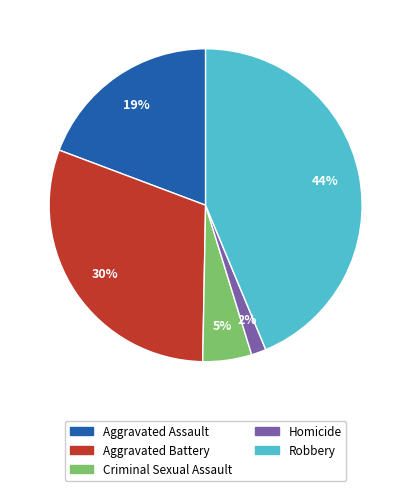

To the nearest percent, what percentage of the pie is Aggravated Battery?

30%